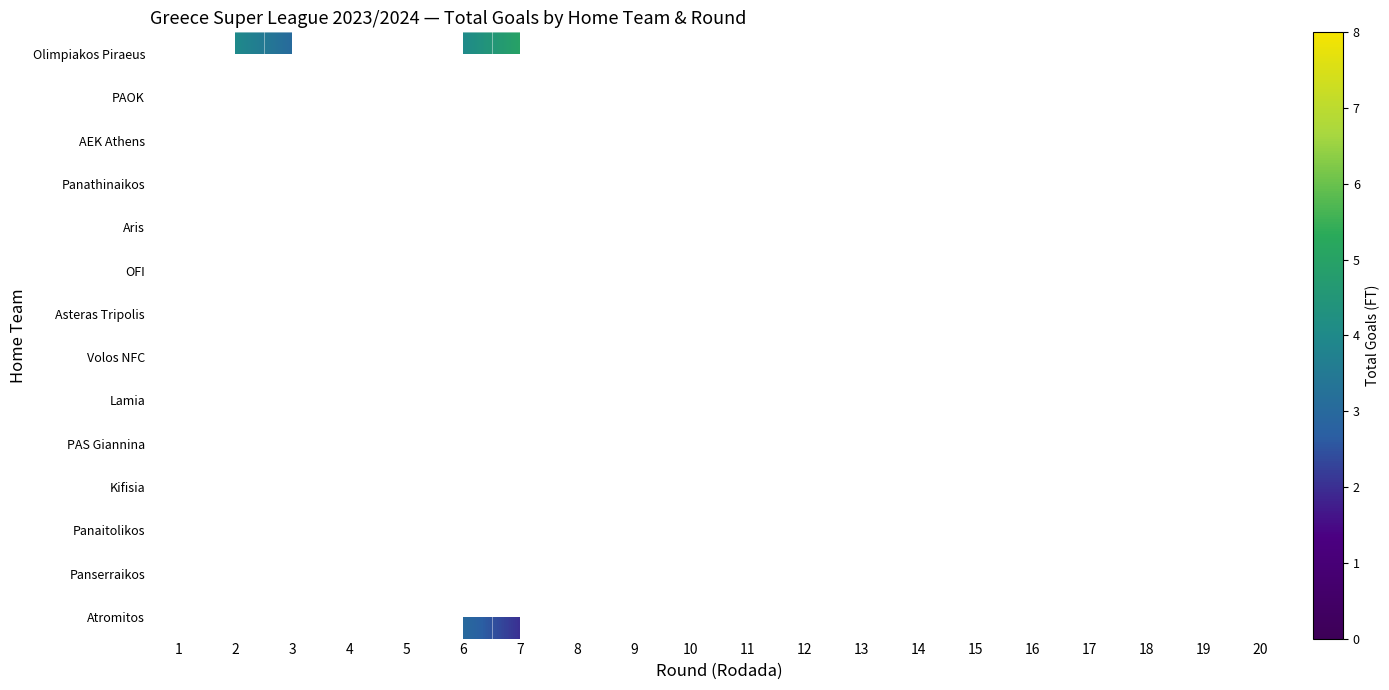

How many data points does each series have?

20